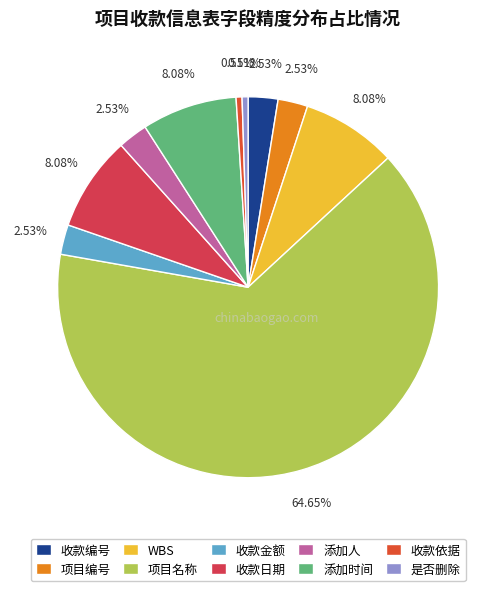

Do 项目名称 and 收款金额 together represent more than half of the pie?

Yes